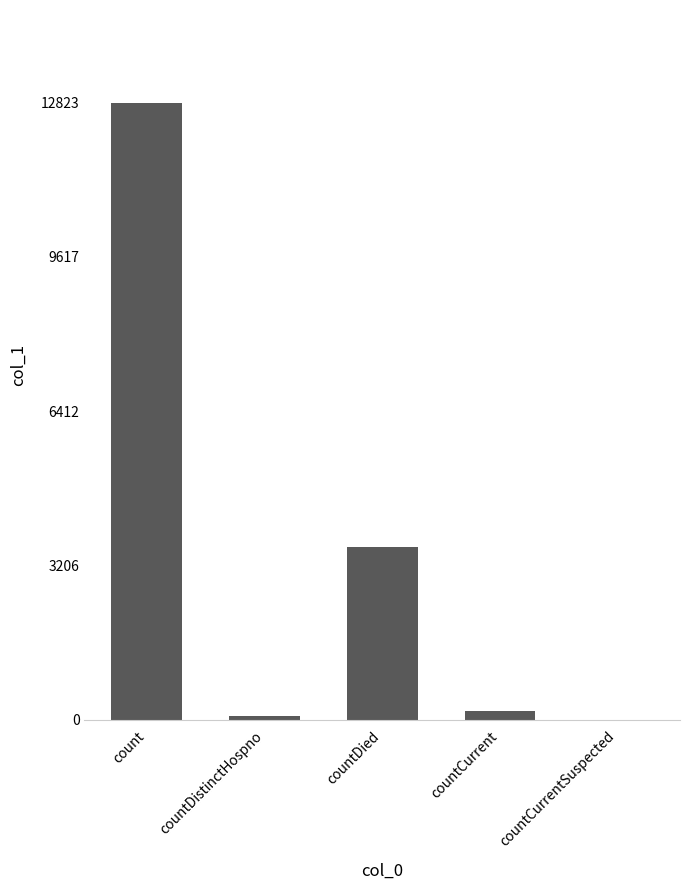

Is it true that the value at countCurrentSuspected is 0?

True